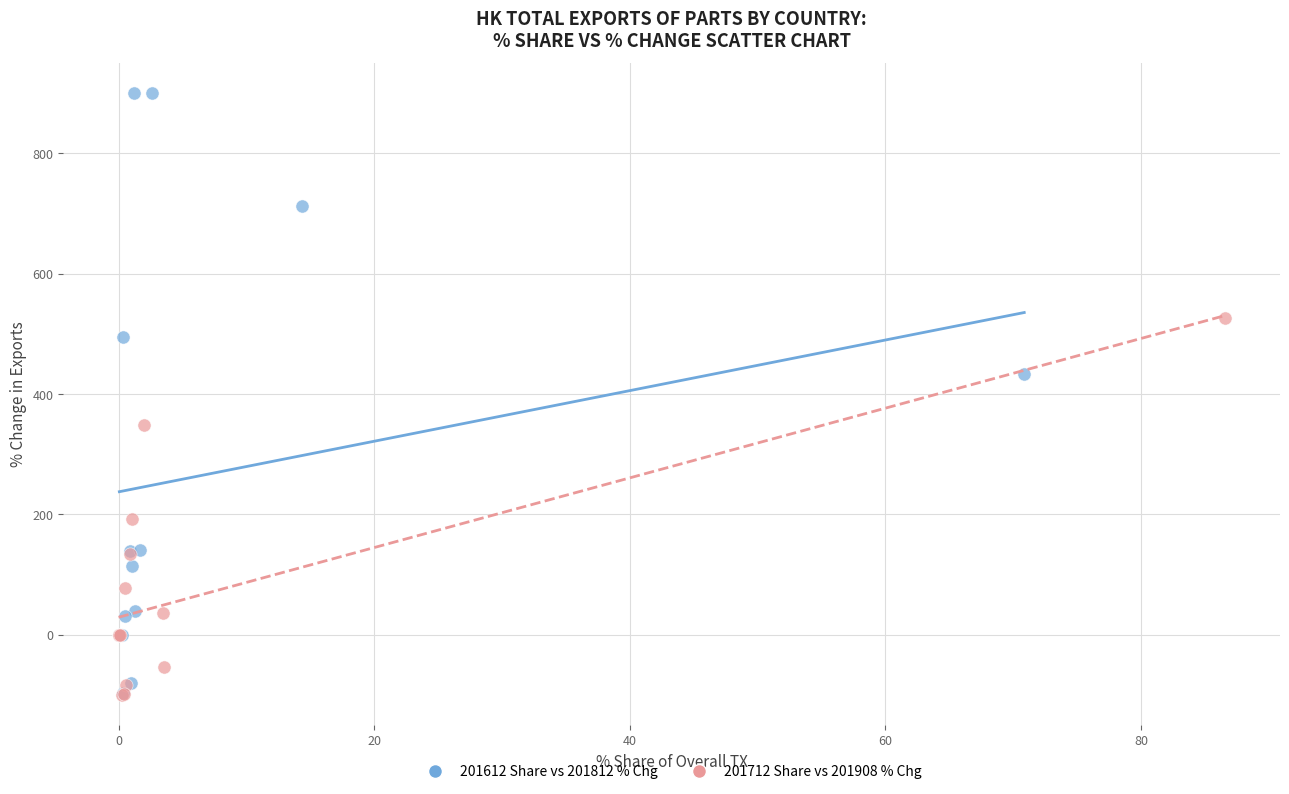

Which series reaches the maximum Y coordinate?

201612 Share vs 201812 % Chg